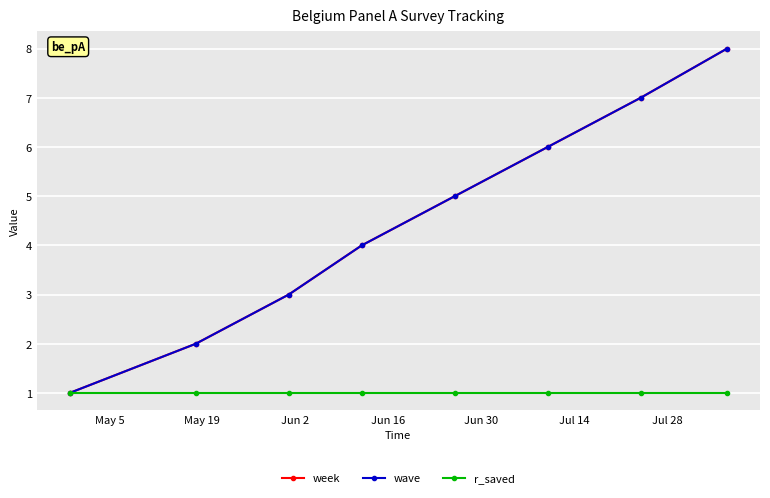

Is this an area chart (filled region under the line)?

No